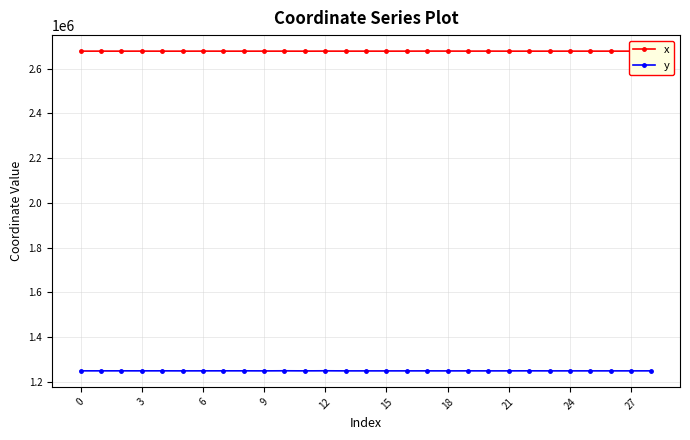

True or false: x and y cross at least once.

False